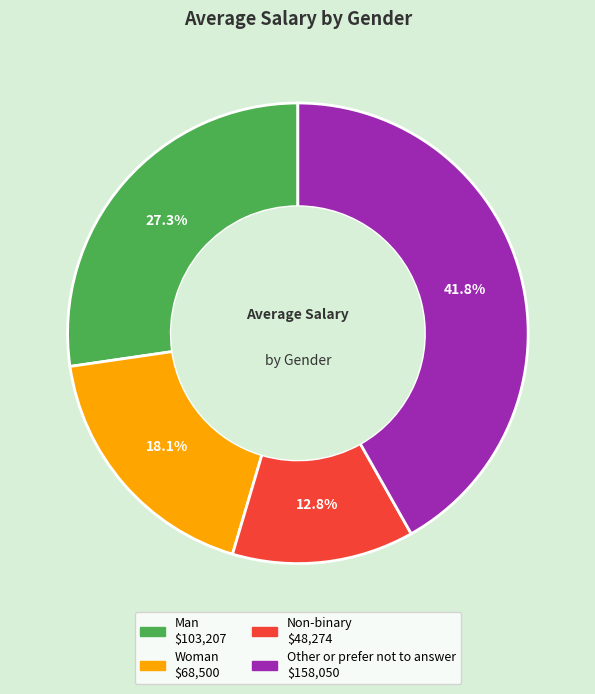

To the nearest percent, what portion does Man represent?

27%